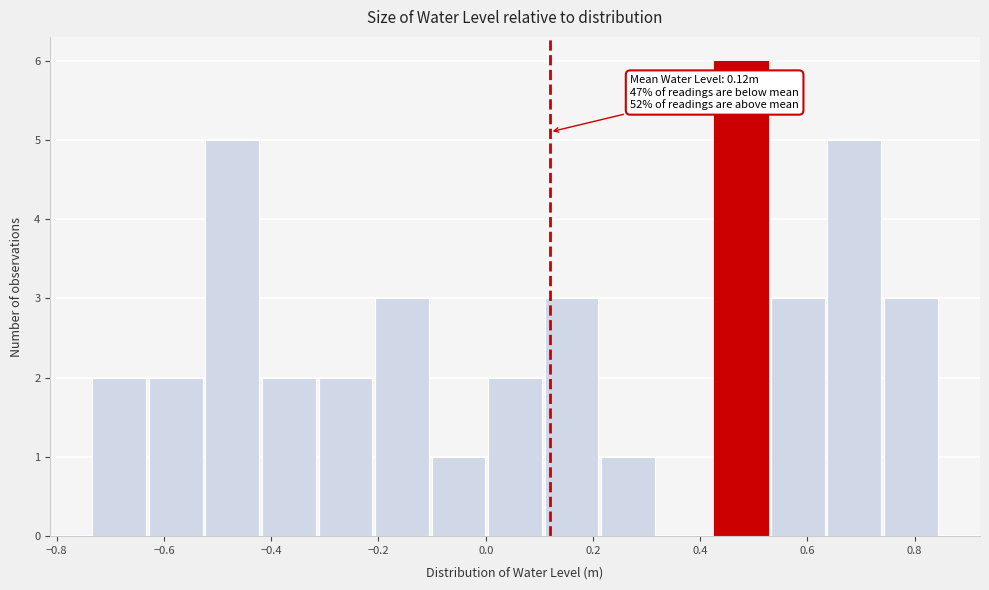

Over which range of the x-axis is the bar tallest?

0.42 to 0.54